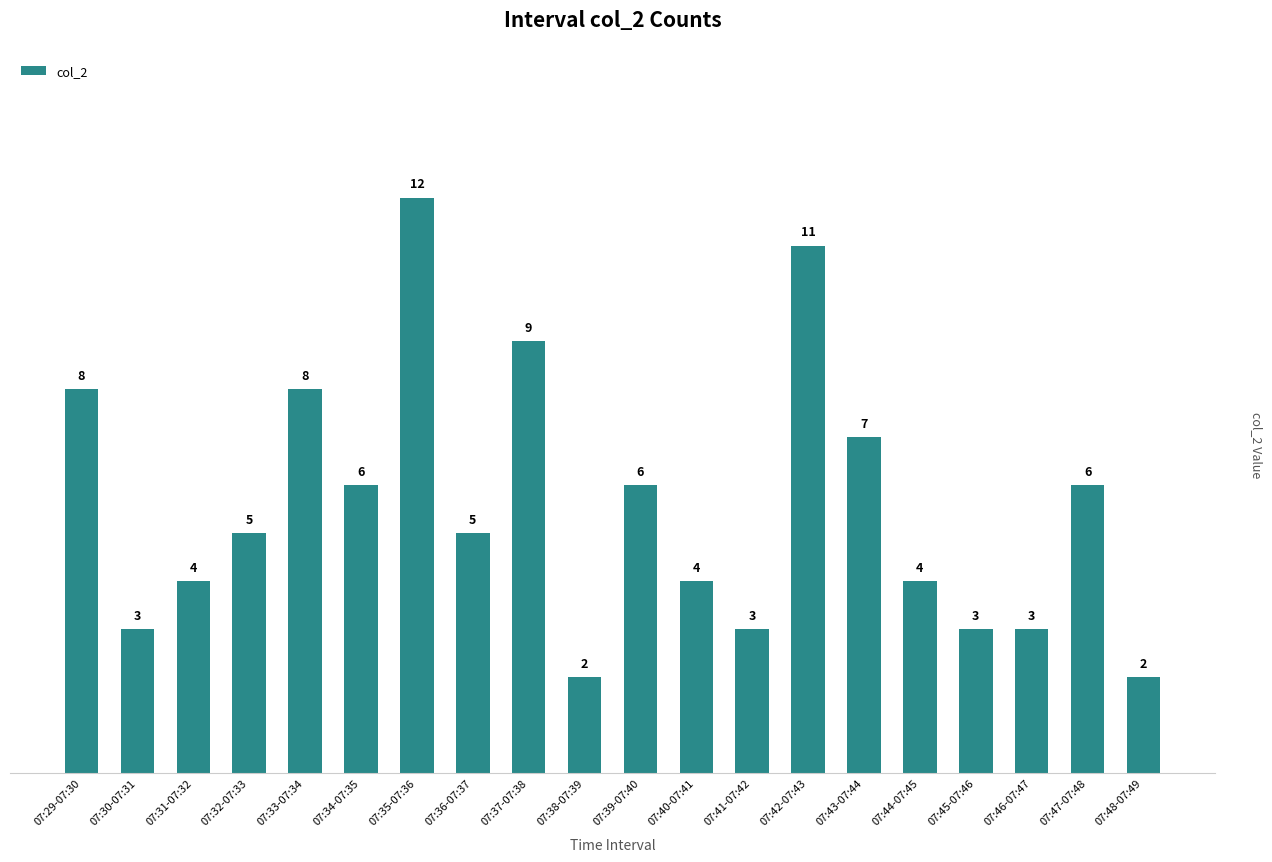

What is the maximum value shown in the chart?

12